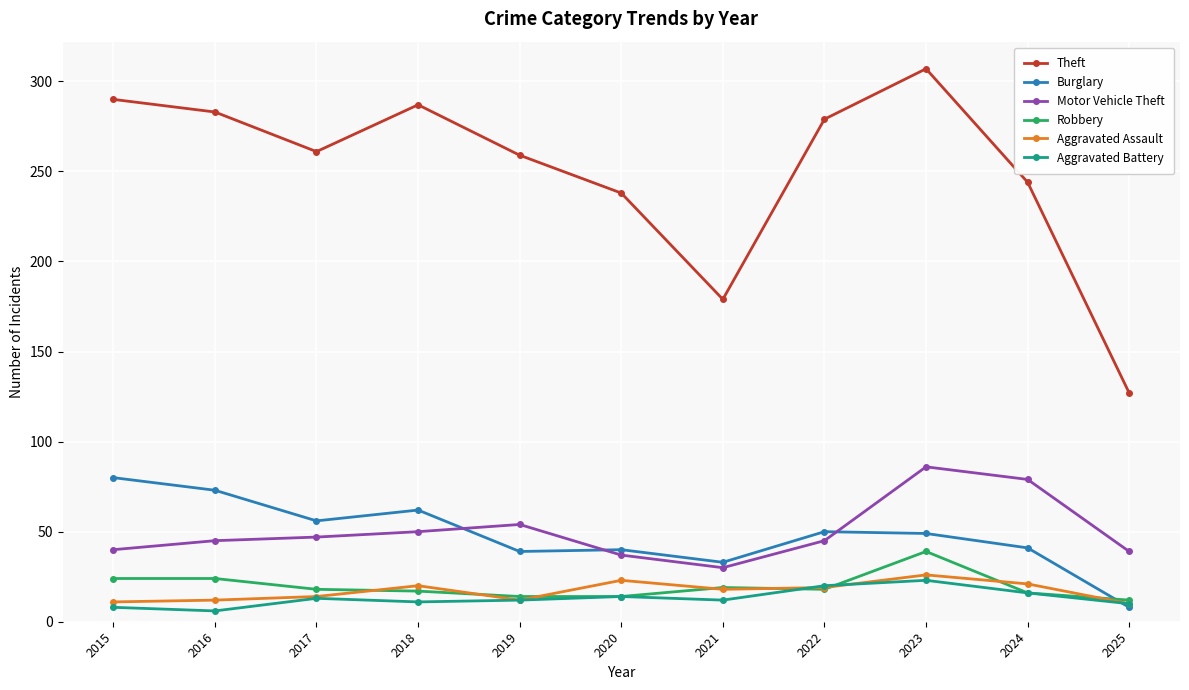

What is the maximum value shown in the chart?

307